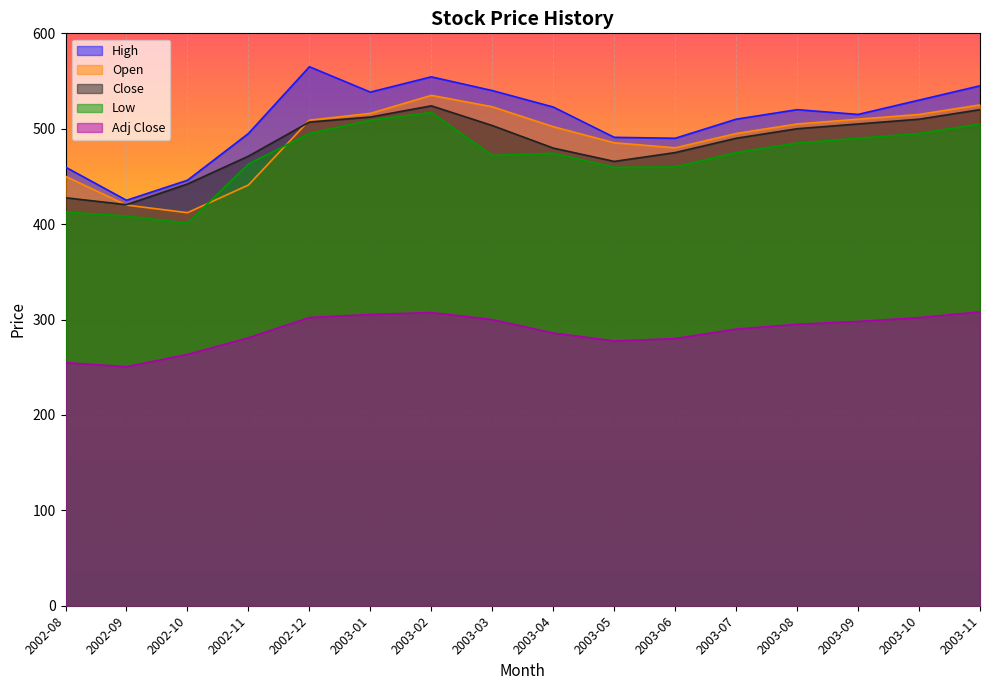

Reading left to right, extract all data points from this chart.

High: 2002-08=459.8	2002-09=425.0	2002-10=446.0	2002-11=495.0	2002-12=565.0	2003-01=538.4	2003-02=554.4	2003-03=540.0	2003-04=522.8	2003-05=491.0	2003-06=490.0	2003-07=510.0	2003-08=520.0	2003-09=515.0	2003-10=530.0	2003-11=545.0
Open: 2002-08=450.1	2002-09=420.0	2002-10=412.0	2002-11=441.0	2002-12=509.0	2003-01=516.1	2003-02=535.0	2003-03=523.0	2003-04=502.1	2003-05=485.3	2003-06=480.0	2003-07=495.0	2003-08=505.0	2003-09=510.0	2003-10=515.0	2003-11=525.0
Close: 2002-08=427.6	2002-09=420.4	2002-10=442.1	2002-11=471.2	2002-12=507.0	2003-01=512.2	2003-02=524.0	2003-03=503.4	2003-04=479.7	2003-05=465.8	2003-06=475.0	2003-07=490.0	2003-08=500.0	2003-09=505.0	2003-10=510.0	2003-11=520.0
Low: 2002-08=412.5	2002-09=408.6	2002-10=401.0	2002-11=463.1	2002-12=495.0	2003-01=509.0	2003-02=517.0	2003-03=472.0	2003-04=474.3	2003-05=459.5	2003-06=460.0	2003-07=475.0	2003-08=485.0	2003-09=490.0	2003-10=495.0	2003-11=505.0
Adj Close: 2002-08=254.8	2002-09=250.5	2002-10=263.4	2002-11=280.8	2002-12=302.1	2003-01=305.3	2003-02=307.4	2003-03=300.0	2003-04=285.9	2003-05=277.6	2003-06=280.0	2003-07=290.0	2003-08=295.0	2003-09=298.0	2003-10=302.0	2003-11=308.0